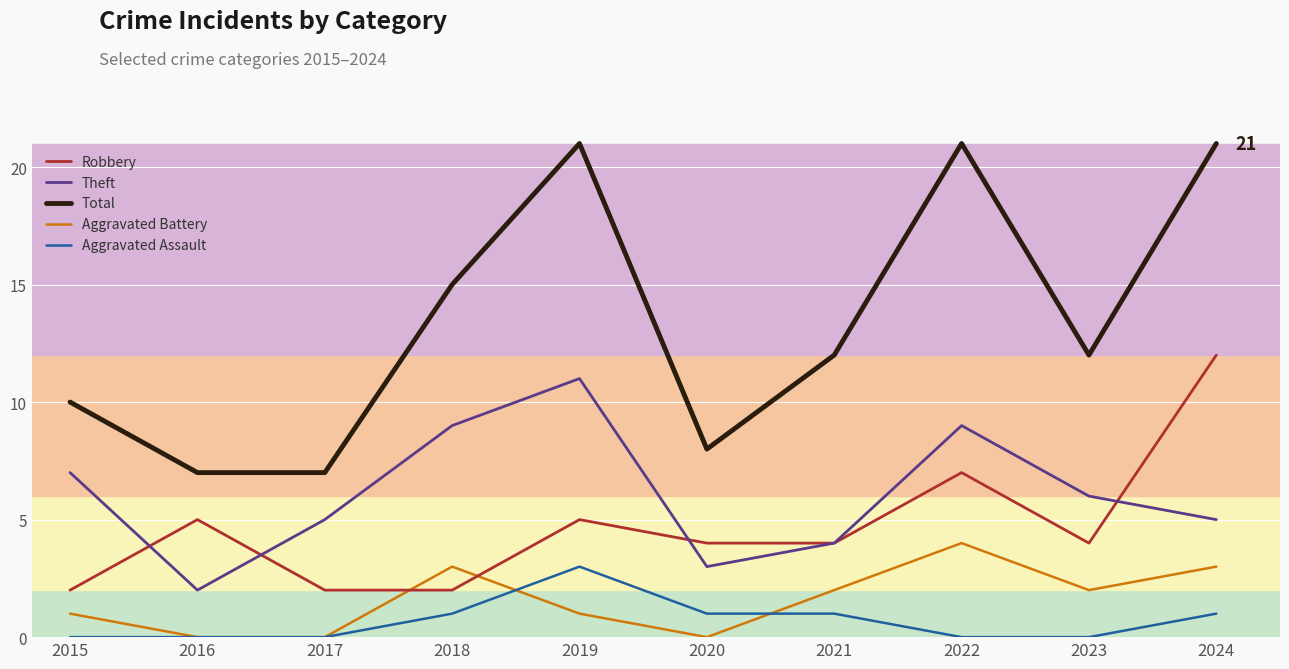

True or false: Robbery has more than 1 points higher than both neighbors.

True